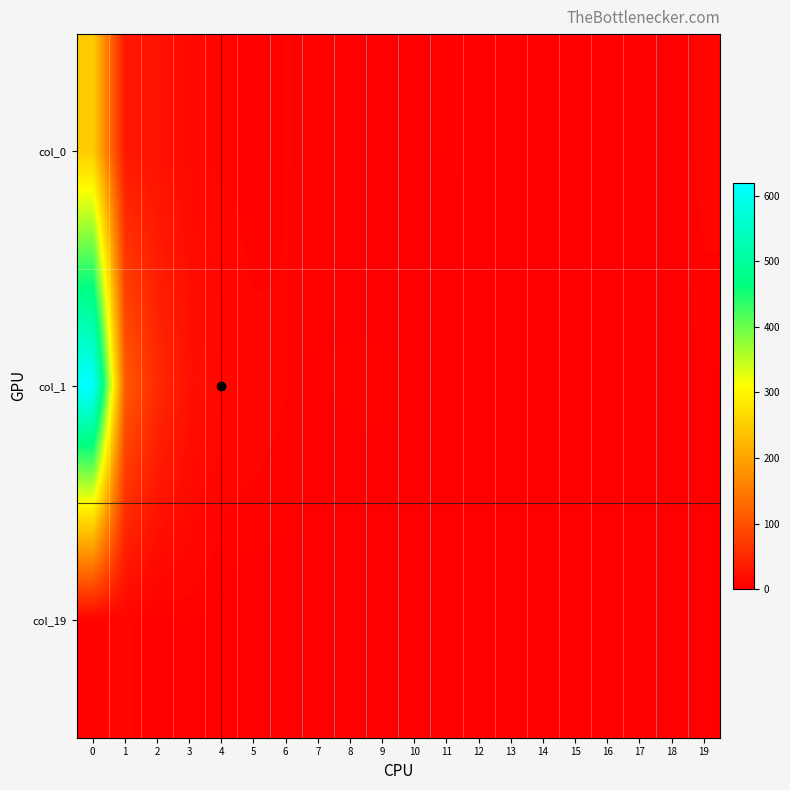

At 0, list the series in order from smallest to largest.

col_19, col_0, col_1